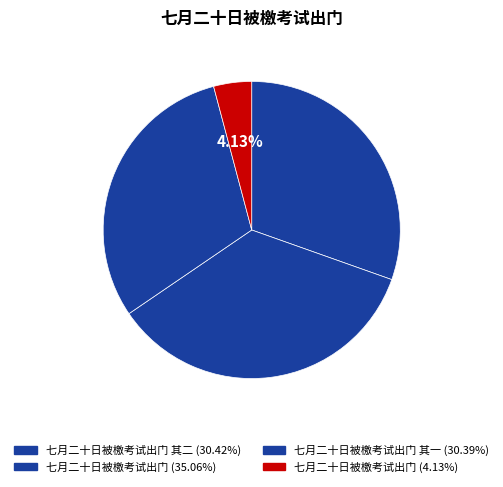

Which category has the smallest portion of the pie?

七月二十日被檄考试出门